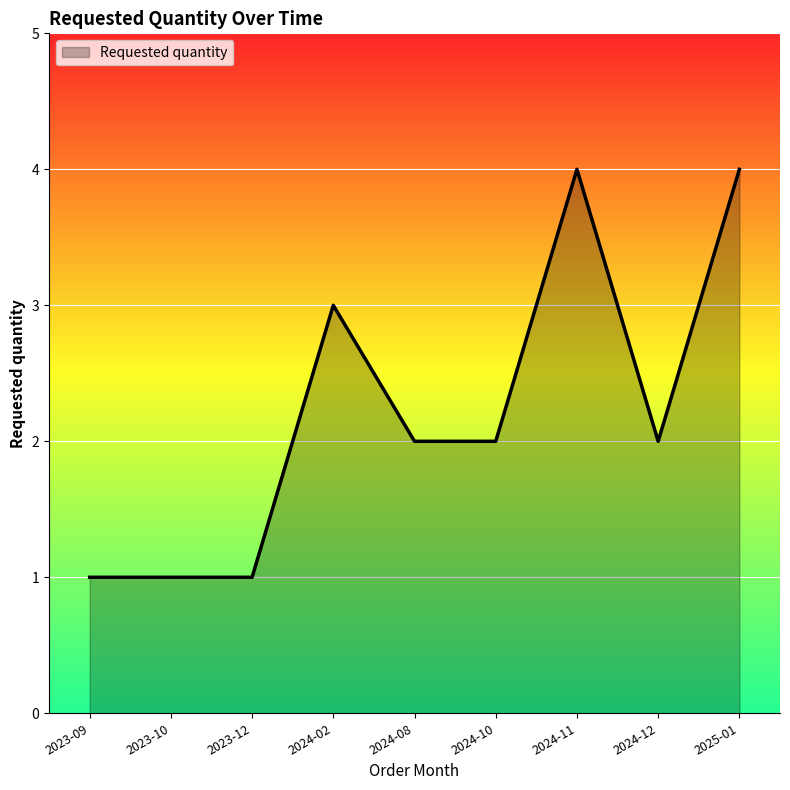

The chart shows a value of 2 at 2025-01. True or false?

False